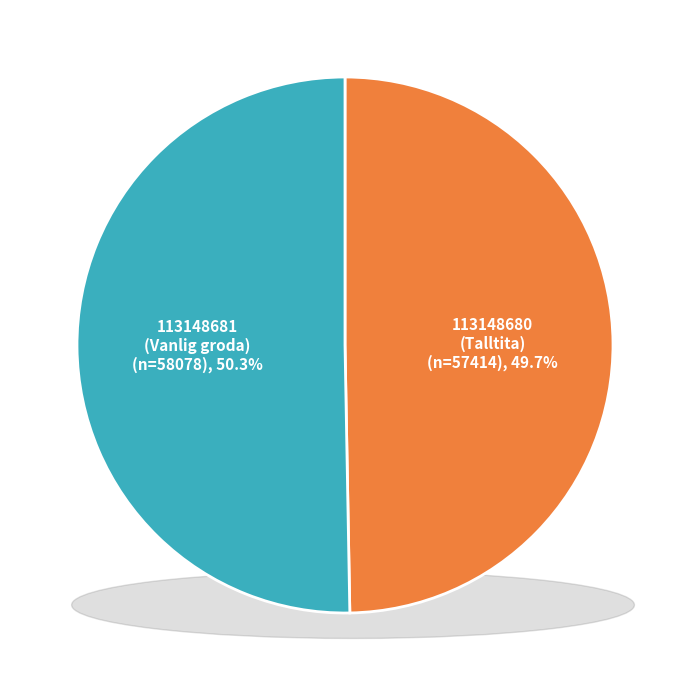

What is the change in value from 113148680
(Talltita) to 113148681
(Vanlig groda)?

+664